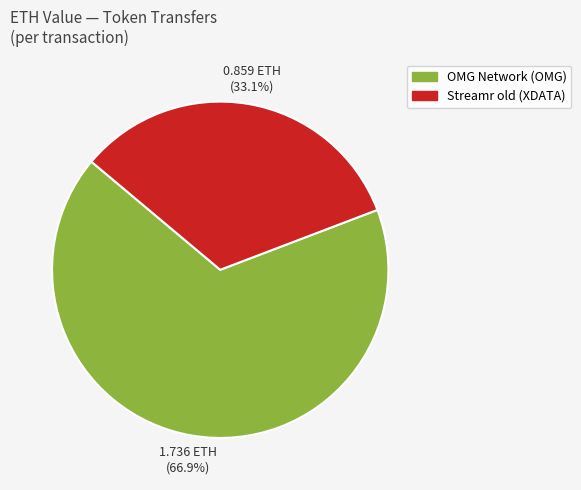

What percentage is NOT represented by OMG Network (OMG)?

33.1%